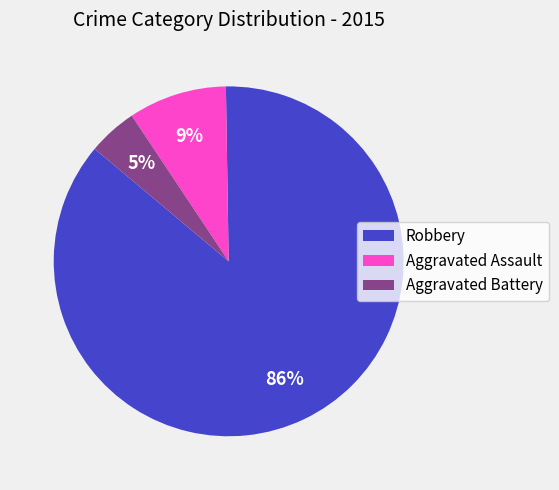

Which has a higher value, Aggravated Assault or Aggravated Battery?

Aggravated Assault